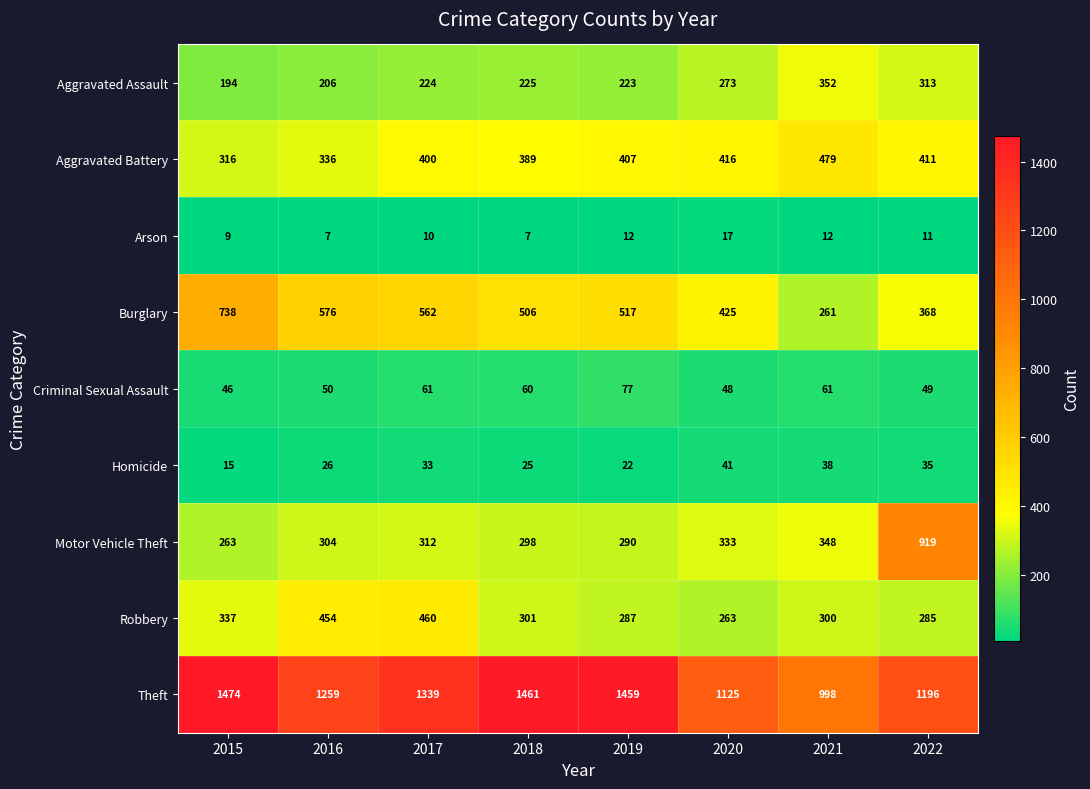

Which series changed the most between 2017 and 2021?

Theft